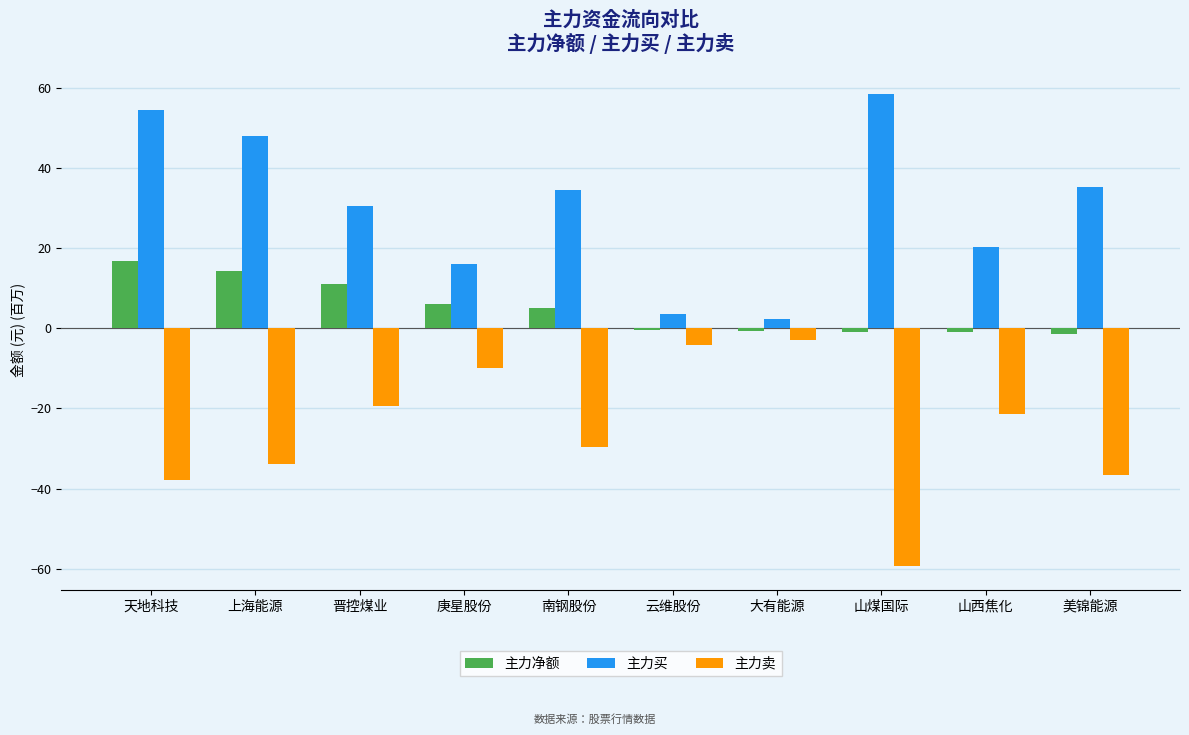

How many groups of bars are there?

10